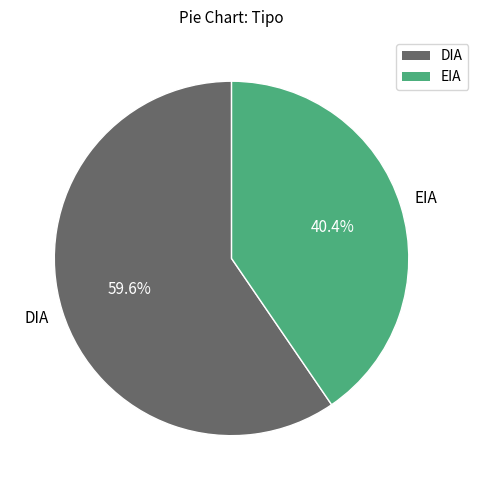

To the nearest percent, what is the combined percentage of EIA and DIA?

100%